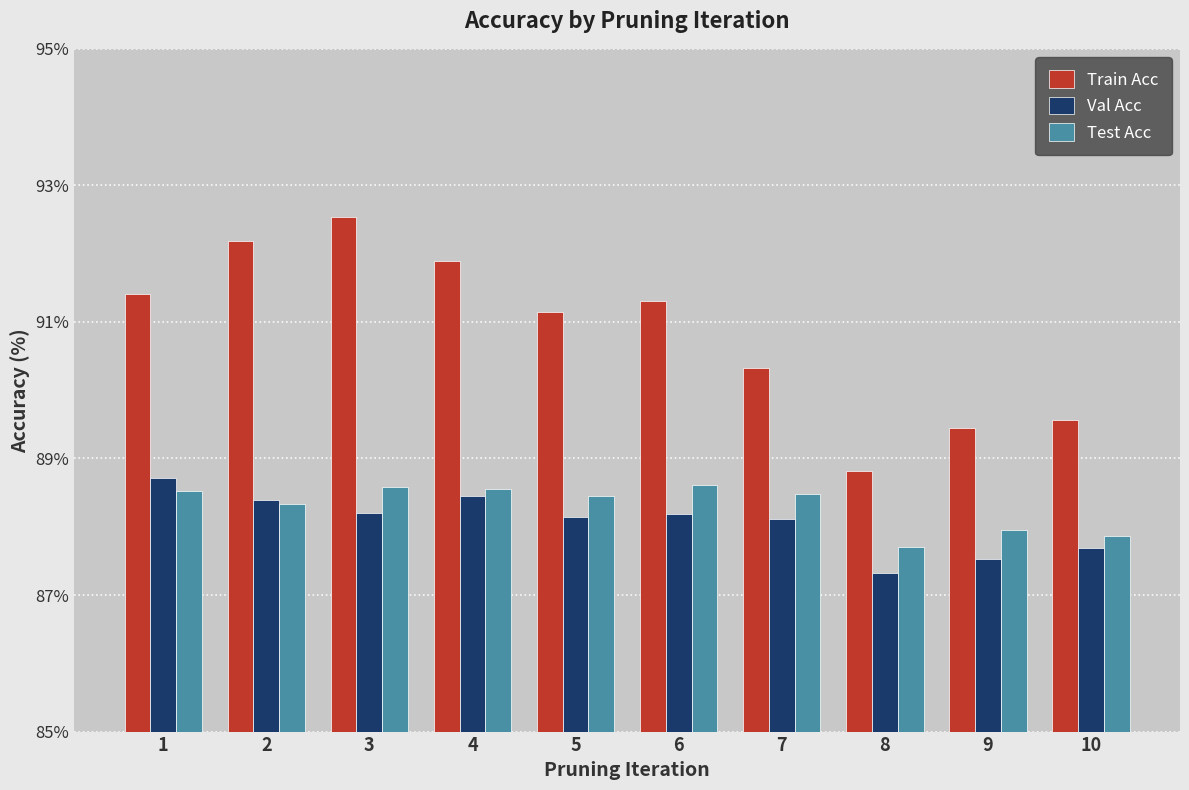

What is the value of the Train Acc bar at the 9th from the left?

89.4